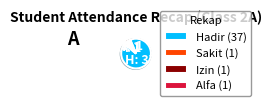

Is the sum of Alfa (1) and Sakit (1) greater than half?

No